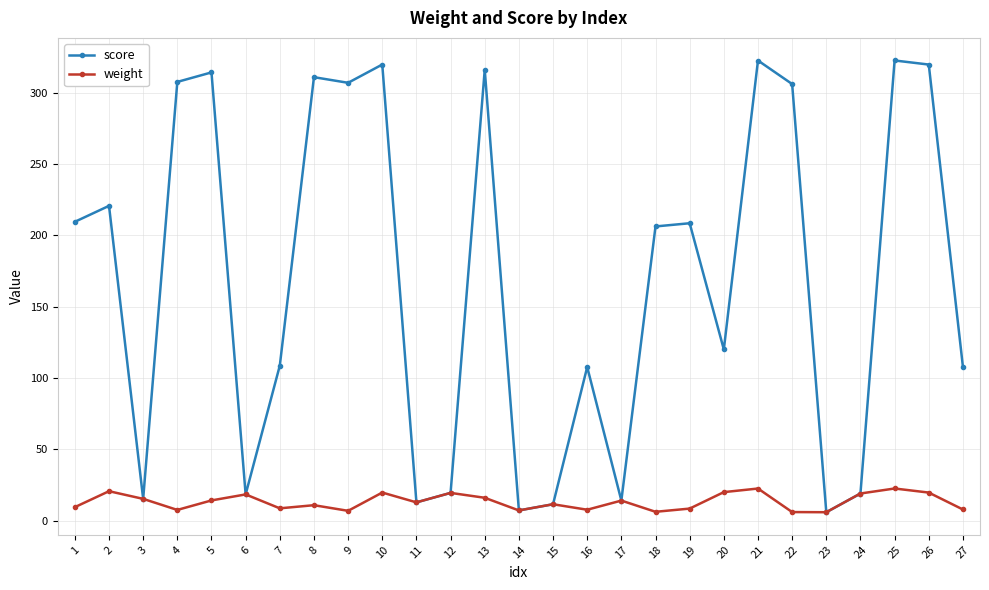

What is the value of the score point at the 21st from the left?

322.4